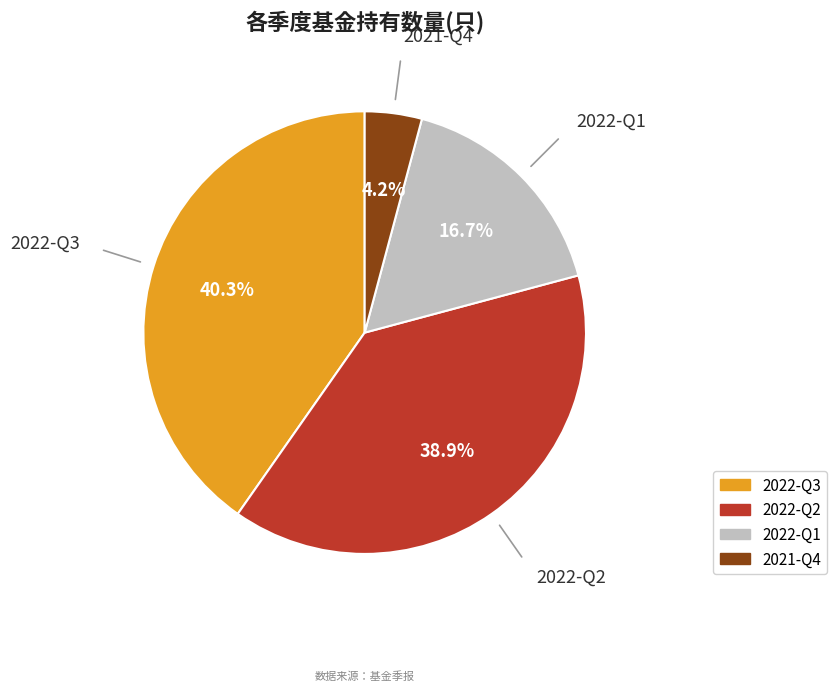

What is the ratio of the value at 2022-Q1 to the value at 2021-Q4?

4.0